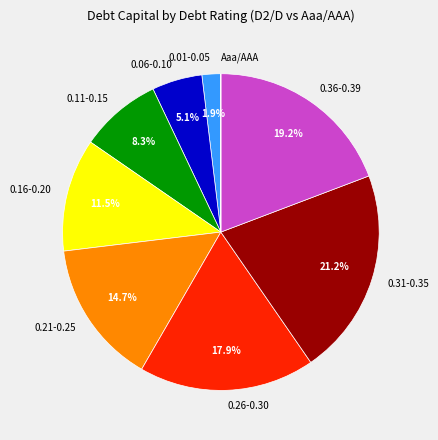

Which slice is the largest?

0.31-0.35